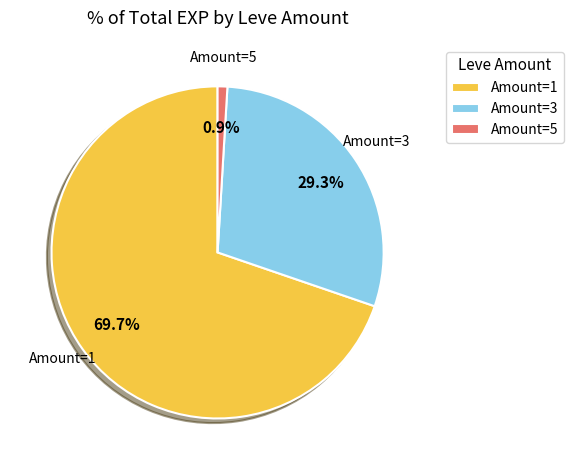

Rank the categories by value from lowest to highest.

Amount=5, Amount=3, Amount=1